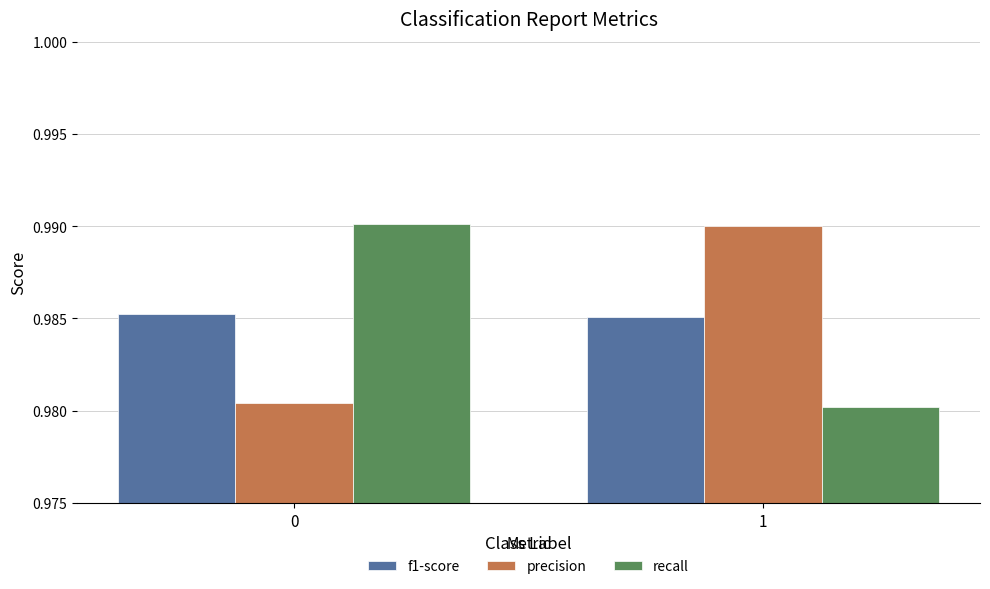

Is it true that recall equals 1.4 at 0?

False